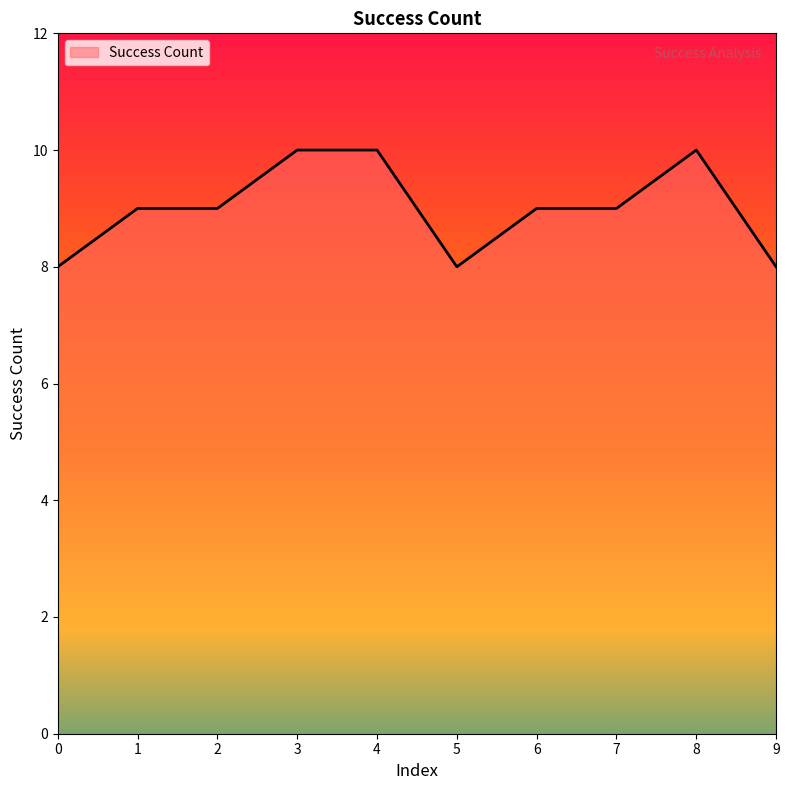

Between 4 and 6, which is larger?

4